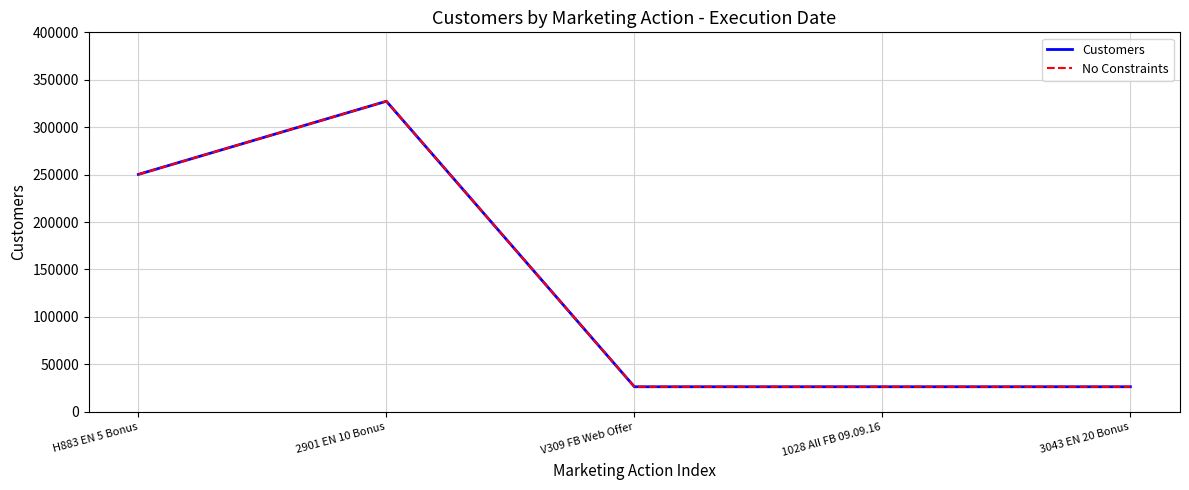

Is this an area chart (filled region under the line)?

No